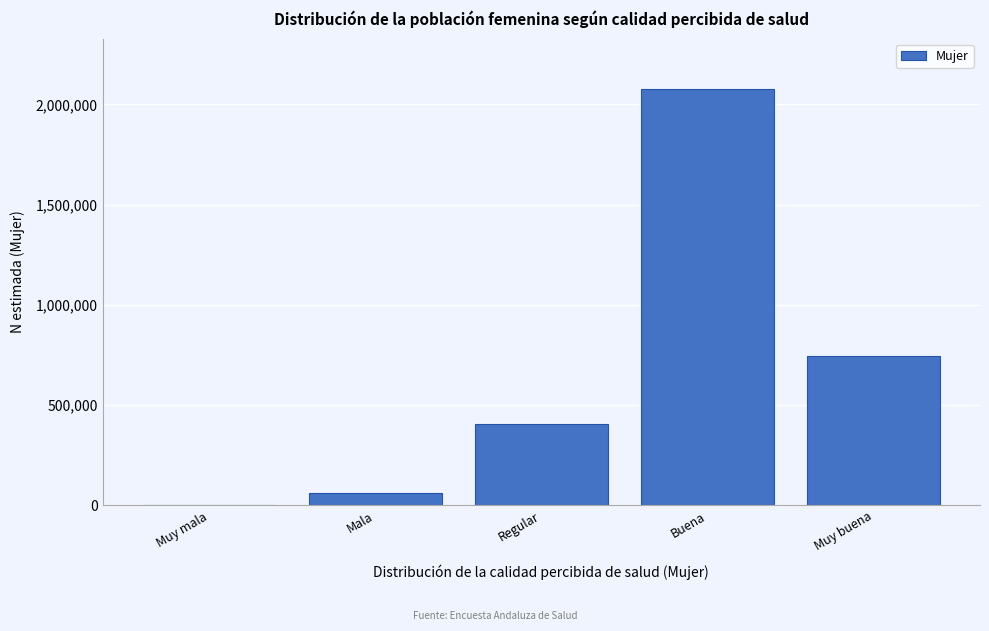

Reading right to left, transcribe all the data shown in this chart.

Muy buena=746881	Buena=2078296	Regular=406139	Mala=63919	Muy mala=4783